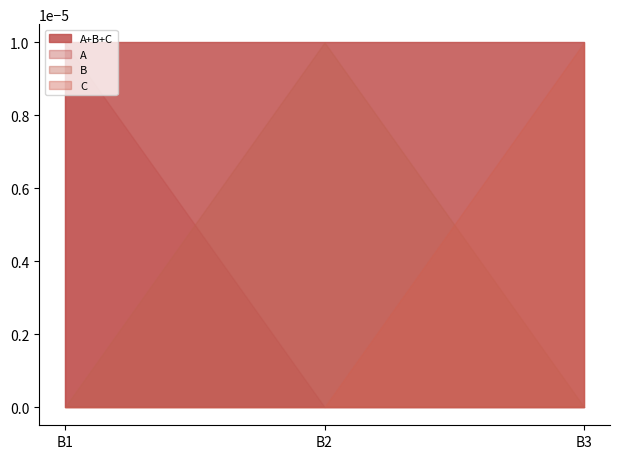

Is the value of B at B3 greater than the value of A at B2?

No